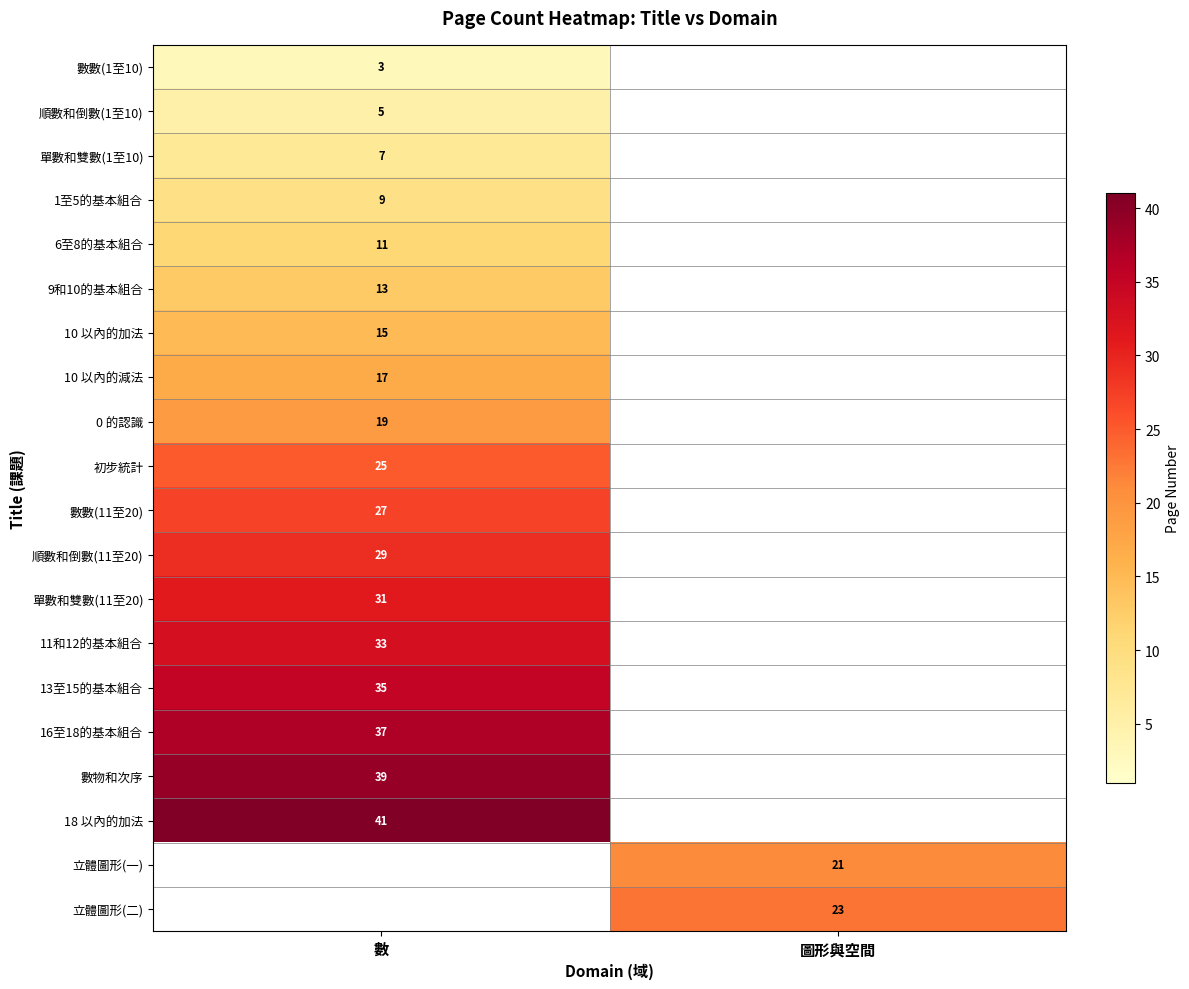

True or false: 16至18的基本組合 has a value of 55 at 數.

False